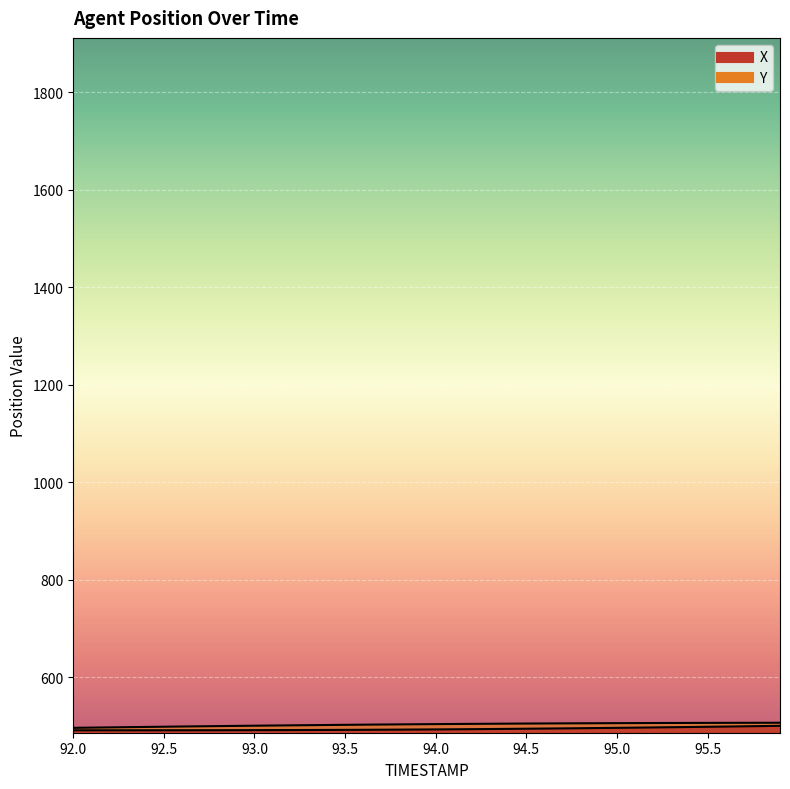

What value does the X series have at 95.2?

497.1